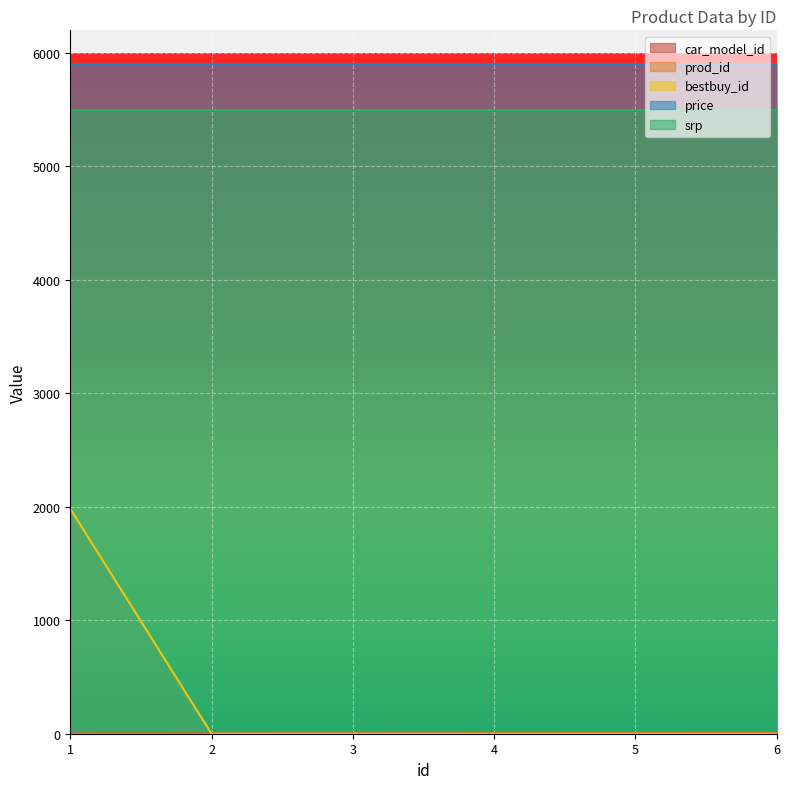

Is the value of car_model_id at 3 greater than the value of prod_id at 4?

Yes